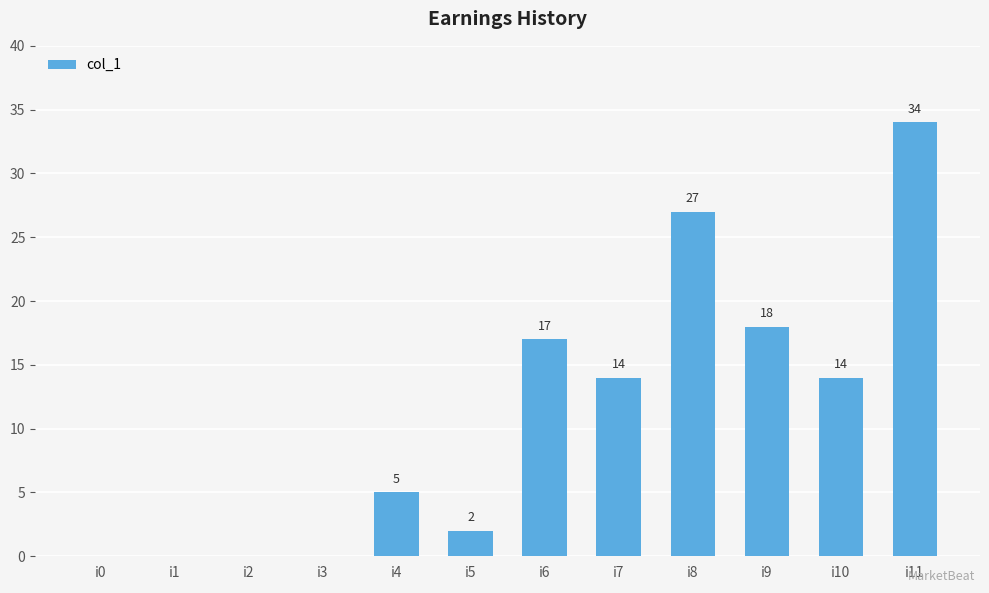

Reading left to right, list all the values displayed in this chart.

i0=0	i1=0	i2=0	i3=0	i4=5	i5=2	i6=17	i7=14	i8=27	i9=18	i10=14	i11=34